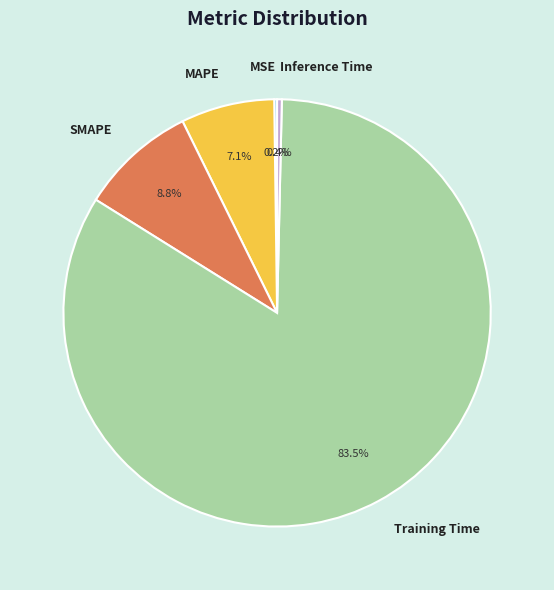

Does Training Time represent more than half of the total?

Yes